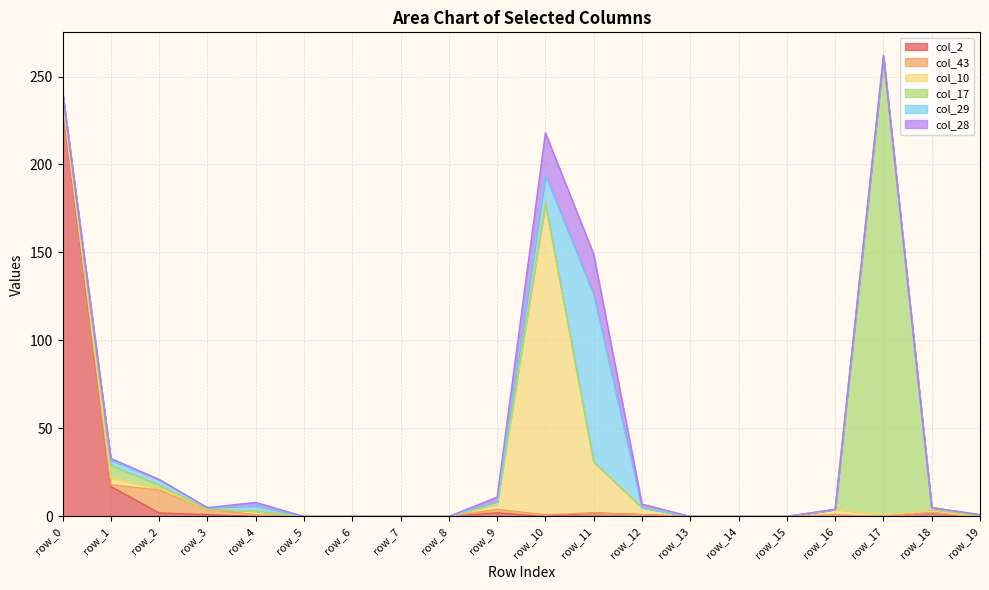

At which category is the sum across all series the highest?

row_17